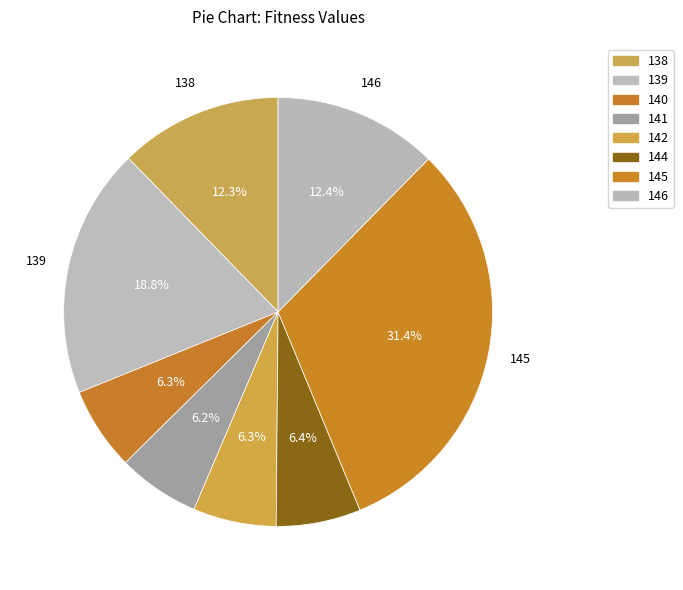

How many slices are in this pie chart?

8